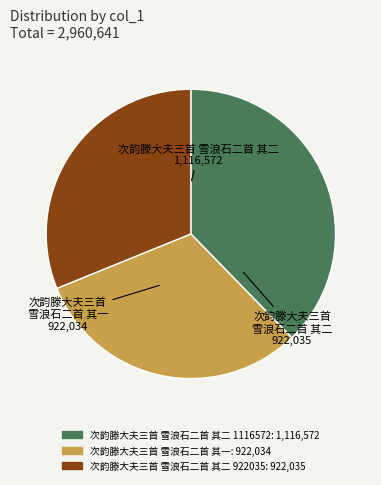

Does any single category account for the majority?

No